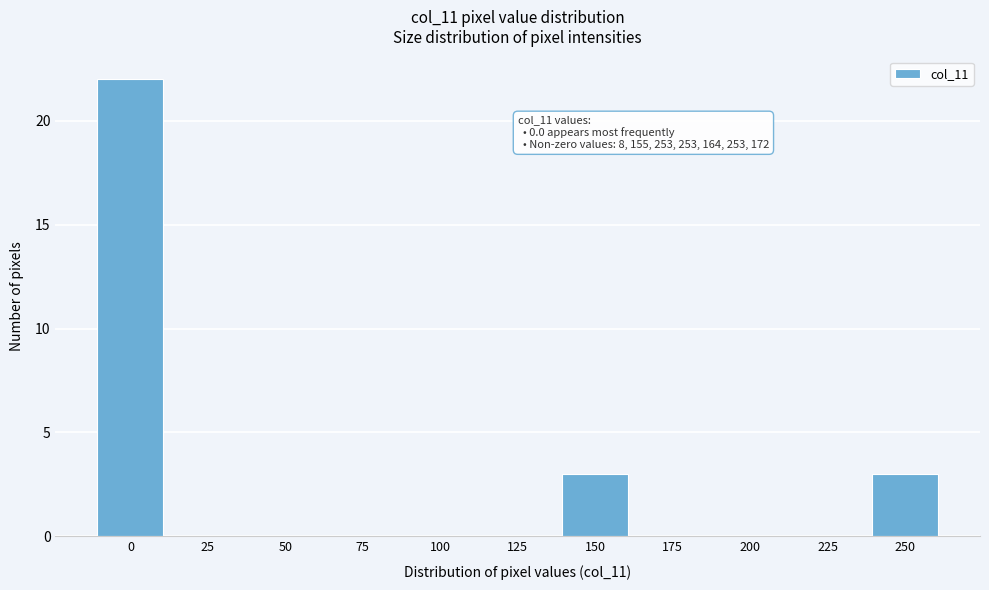

Reading left to right, extract all data points from this chart.

0=22	25=0	50=0	75=0	100=0	125=0	150=3	175=0	200=0	225=0	250=3